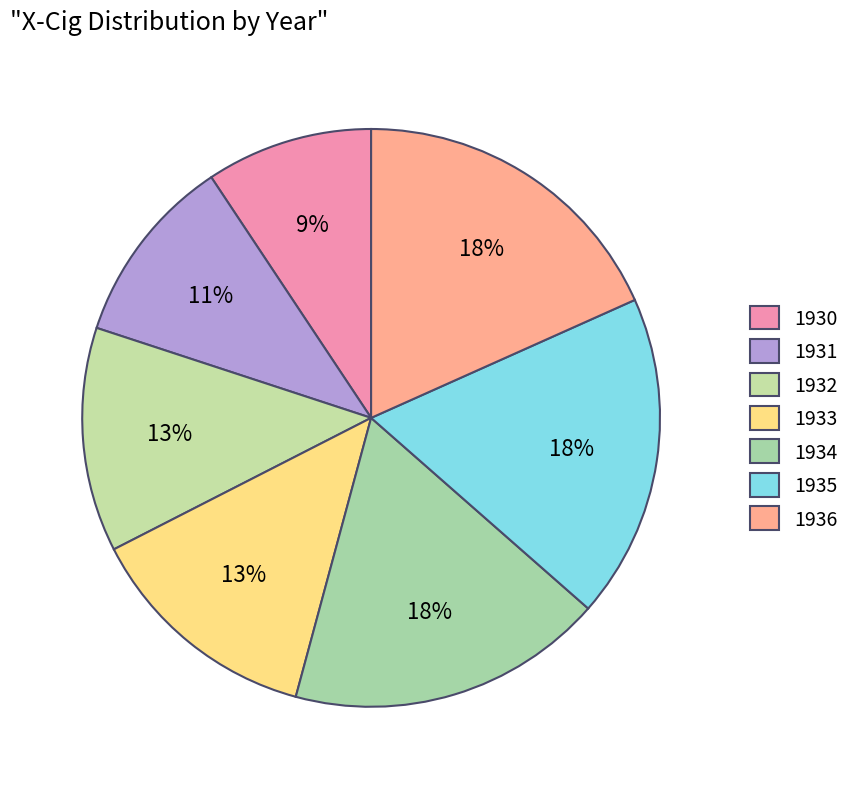

Do 1931 and 1936 together represent more than half of the pie?

No